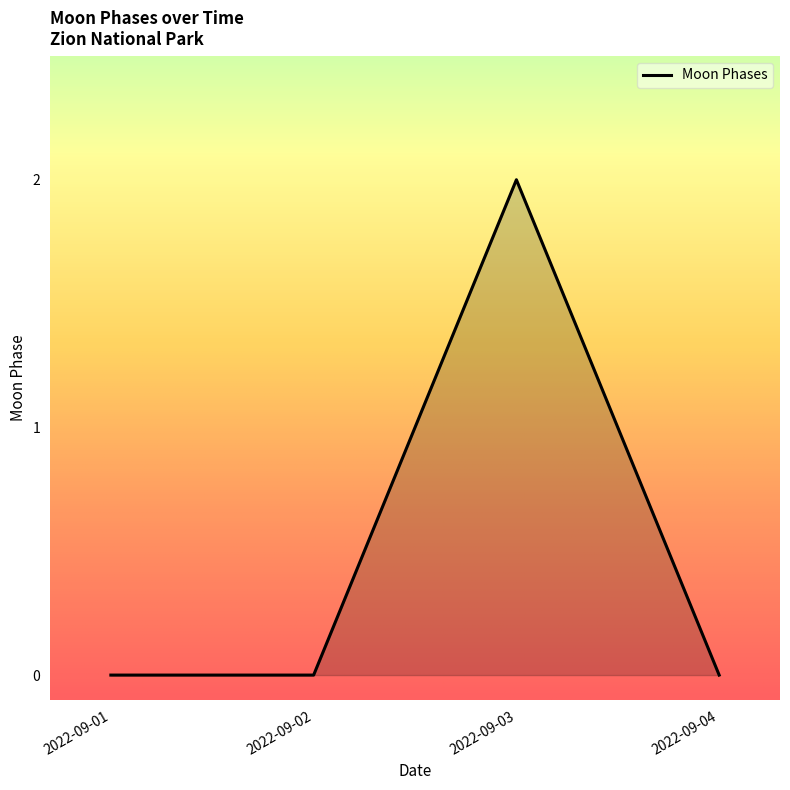

Is it true that the value at 2022-09-03 is 0?

False